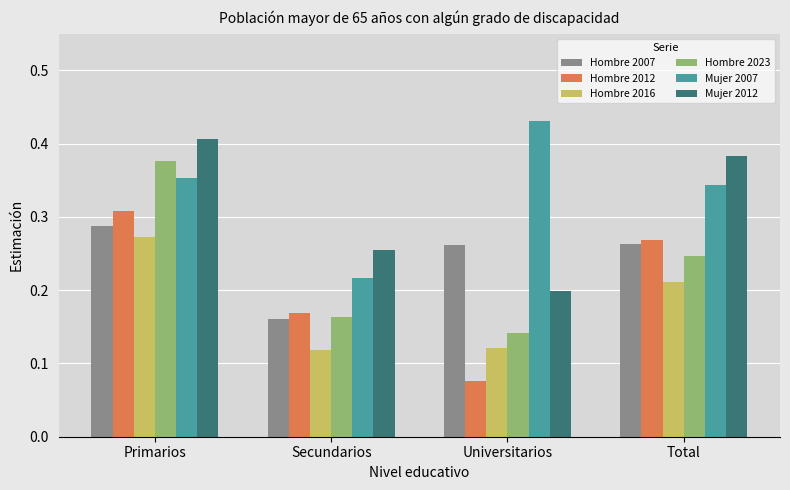

Which label corresponds to the smallest value in the chart?

Universitarios